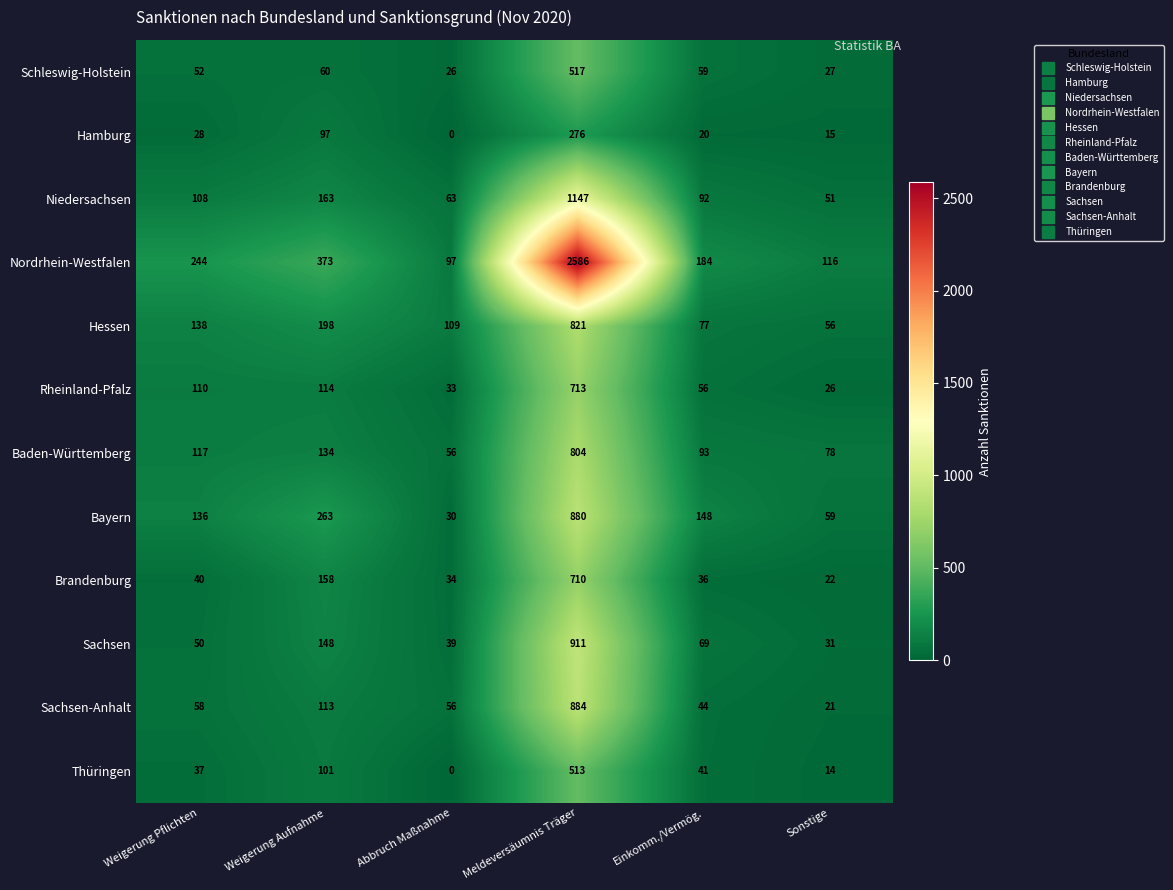

Which label corresponds to the smallest value in the chart?

Abbruch Maßnahme